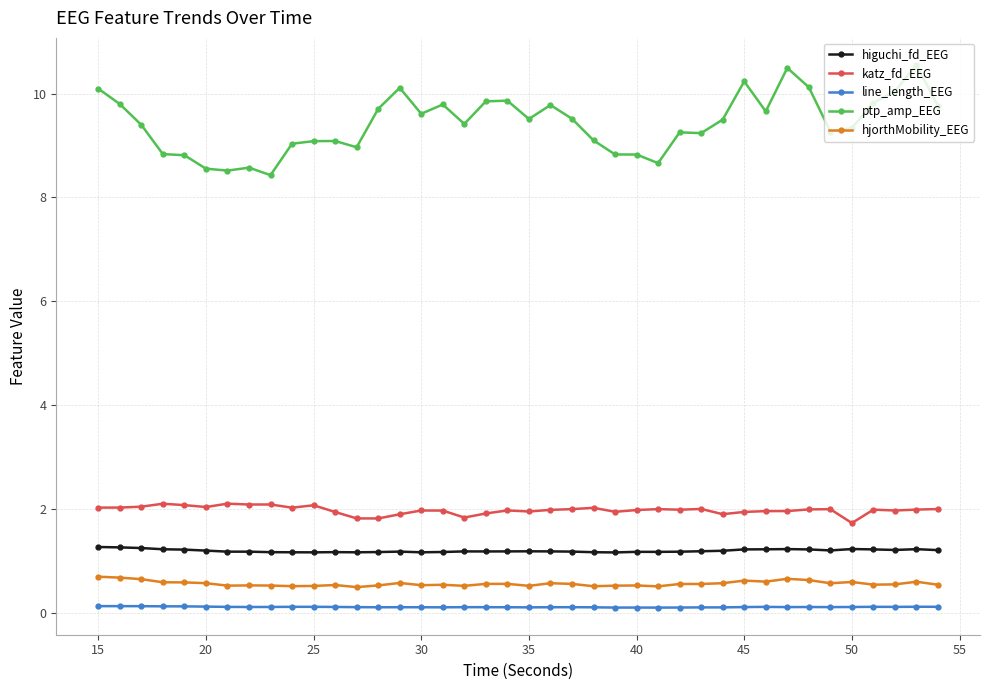

Rank the series by their maximum value, from lowest to highest.

line_length_EEG, hjorthMobility_EEG, higuchi_fd_EEG, katz_fd_EEG, ptp_amp_EEG